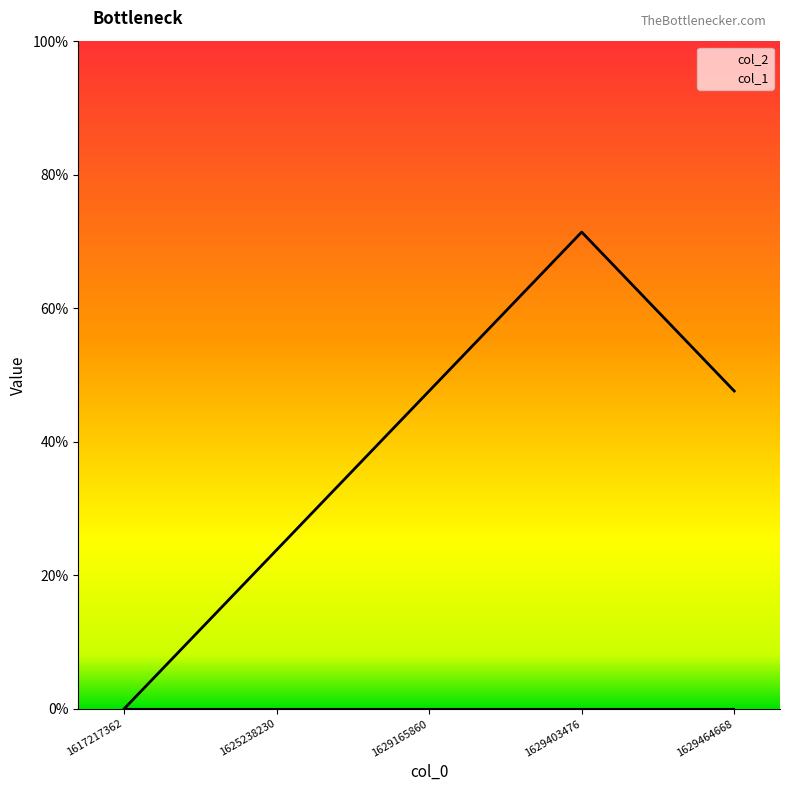

The value at 1617217362 is 0. True or false?

True